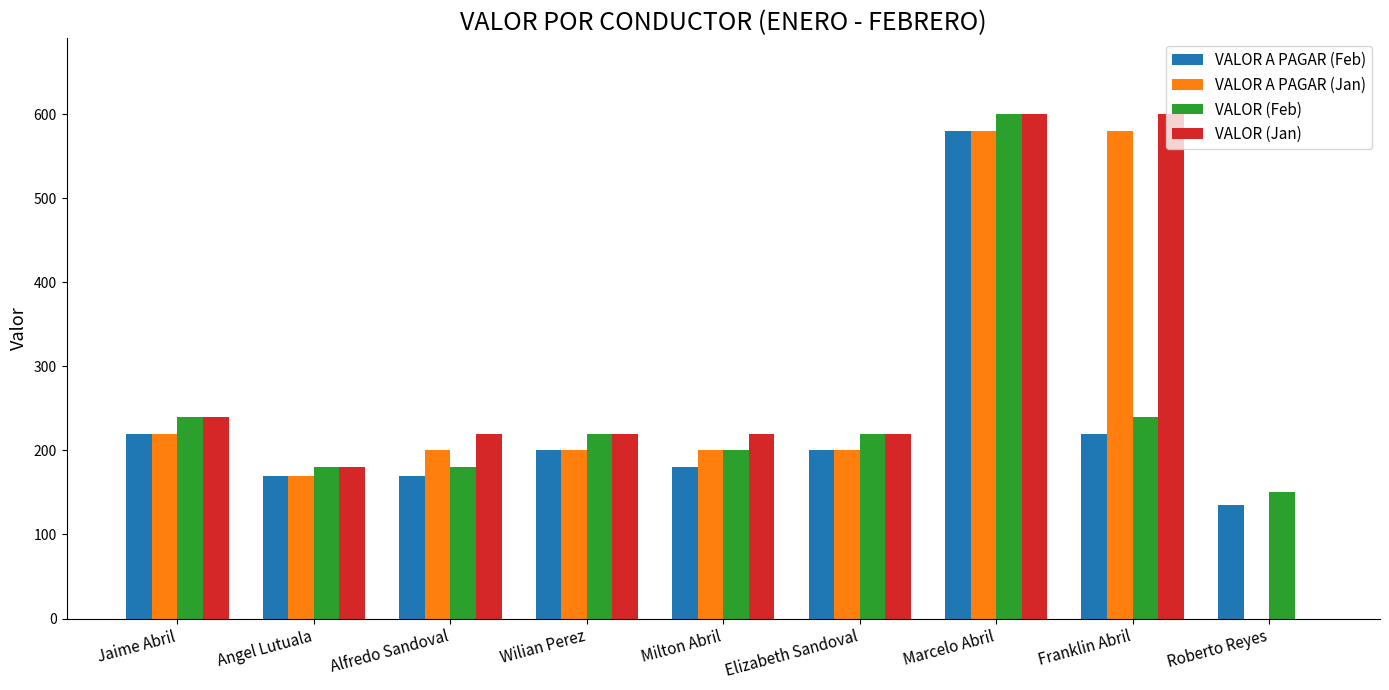

Does the chart contain stacked bars?

No